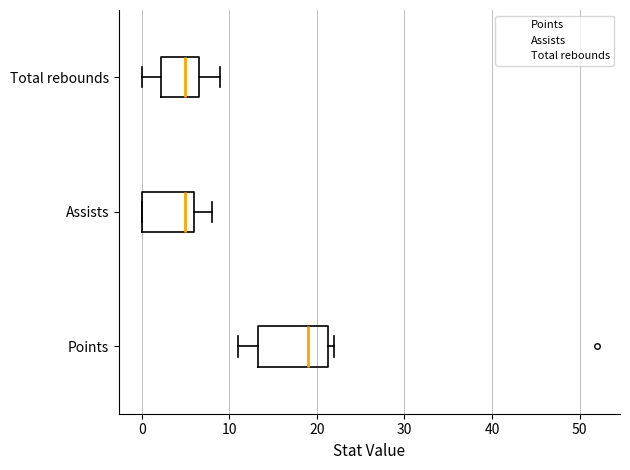

Reading bottom to top, read every box against the x-axis: the position of its median line, the range the box covers, and the ends of its whiskers. The values are not printed on the chart, so give them approximately, as read against the axis.

Points: median 19, box 13 to 21, whiskers 11 to 22
Assists: median 5, box 0 to 6, whiskers 0 to 8
Total rebounds: median 5, box 2 to 7, whiskers 0 to 9